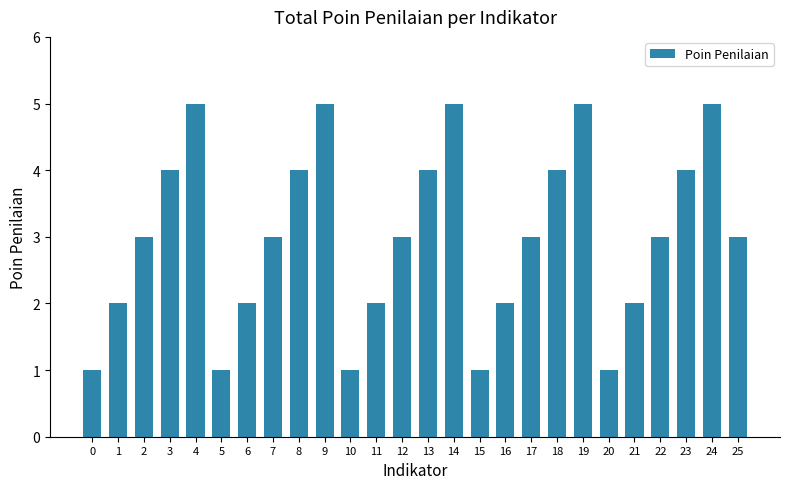

Which has a higher value, 19 or 7?

19